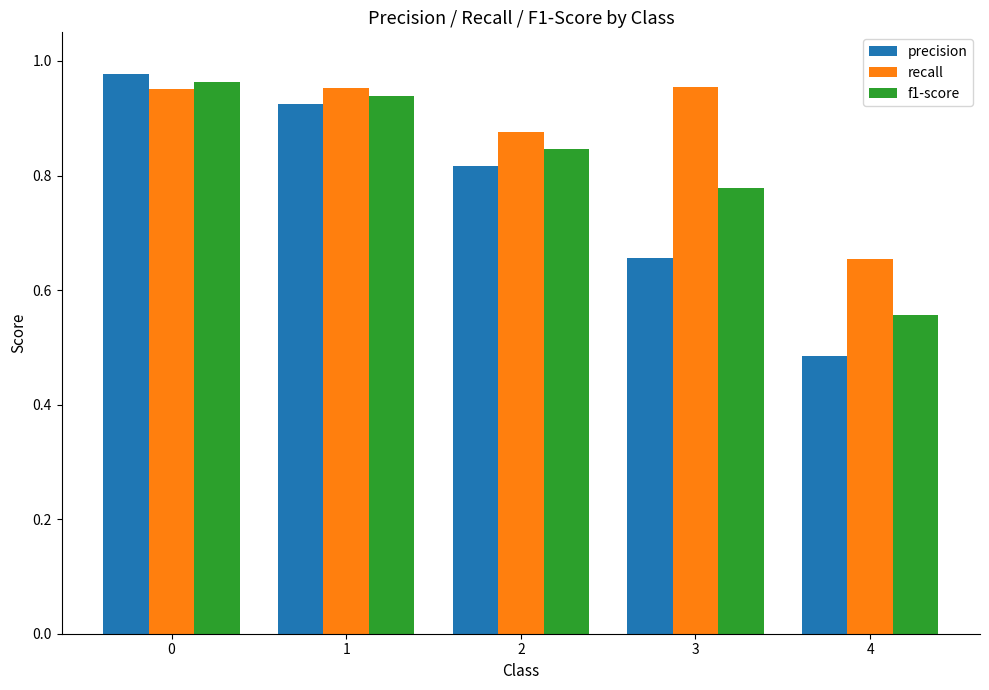

Rank the series by their average value, from lowest to highest.

precision, f1-score, recall